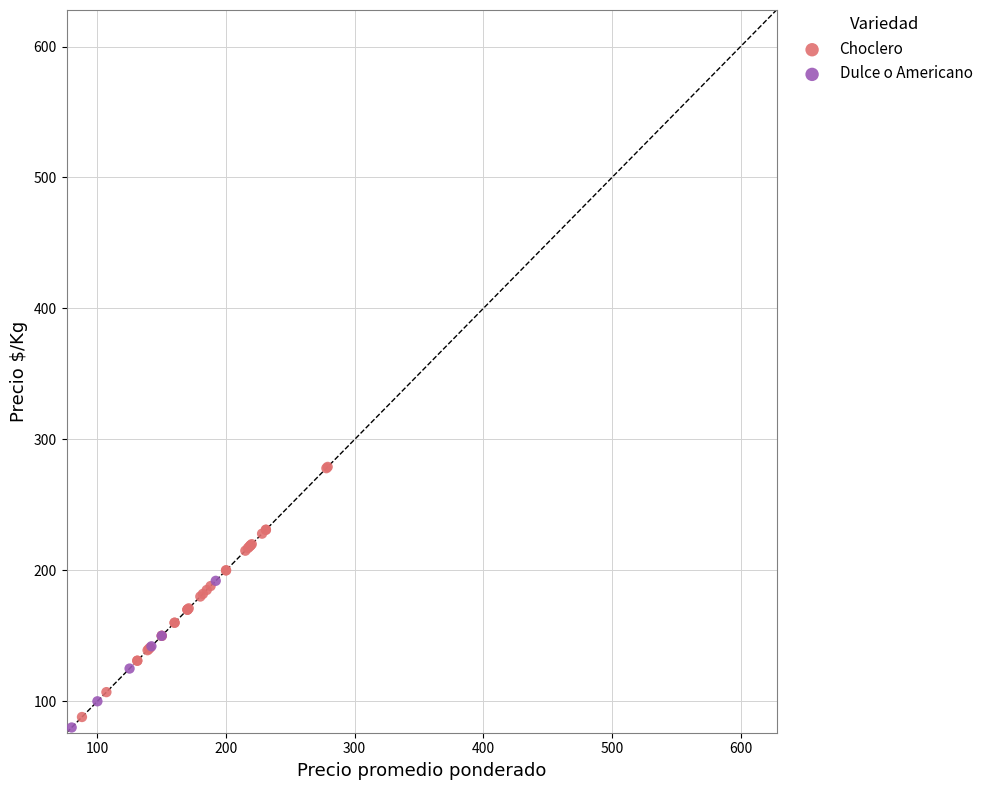

Which series has the largest Y range (max minus min)?

Choclero